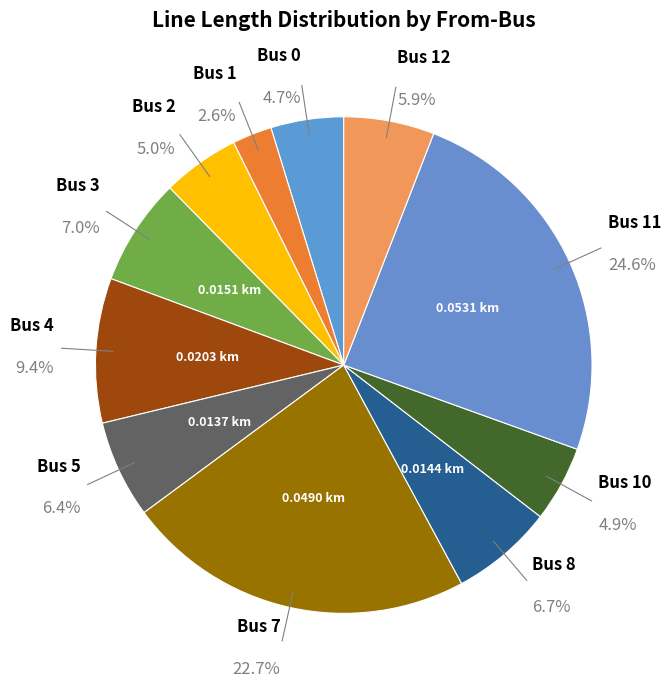

Does Bus 10 account for over 50% of the chart?

No